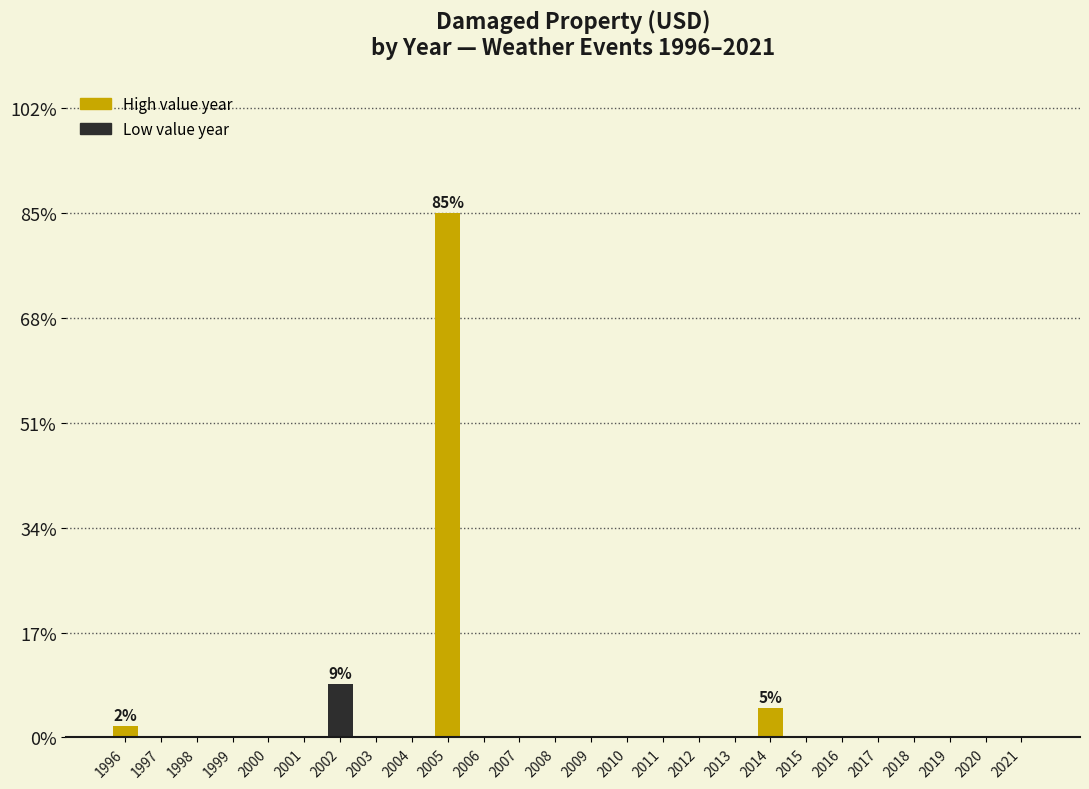

Reading left to right, extract all data points from this chart.

1996=1.8	1997=0.0	1998=0.0	1999=0.0	2000=0.0	2001=0.0	2002=8.7	2003=0.0	2004=0.0	2005=84.7	2006=0.0	2007=0.0	2008=0.0	2009=0.0	2010=0.0	2011=0.0	2012=0.0	2013=0.0	2014=4.8	2015=0.0	2016=0.0	2017=0.0	2018=0.0	2019=0.0	2020=0.0	2021=0.0